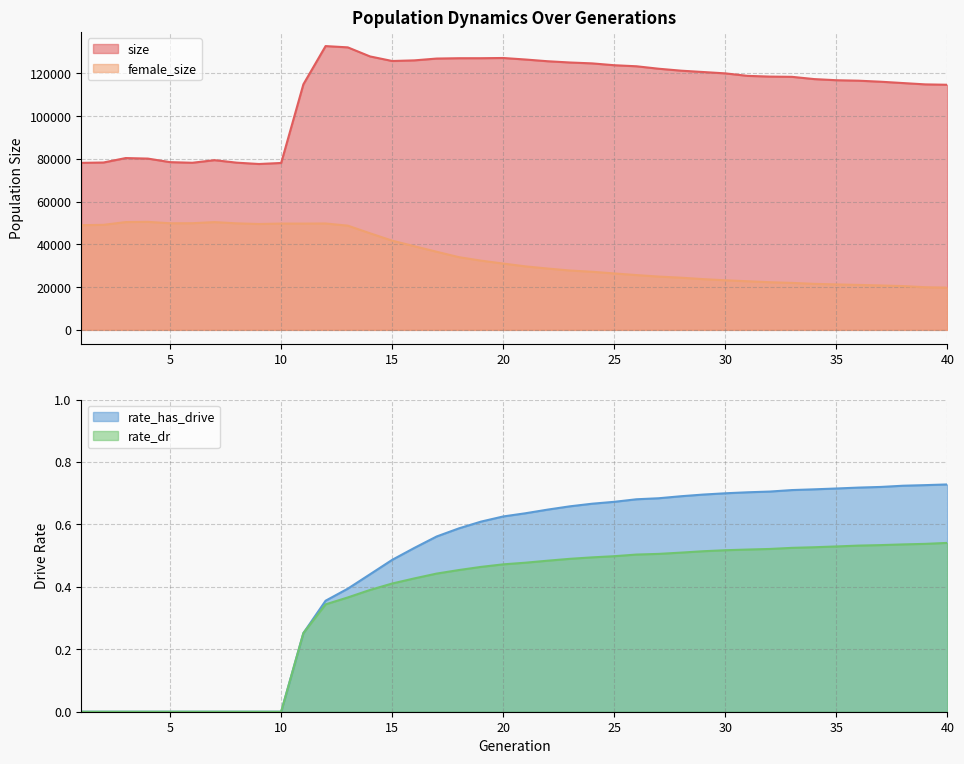

How many values in the female_size series are below 31015?

20